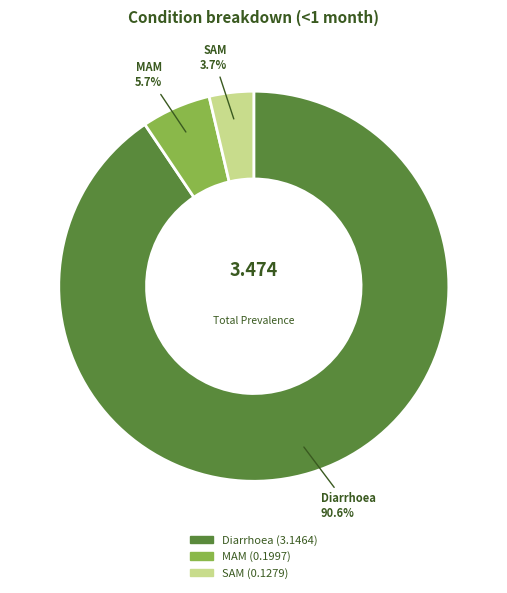

To the nearest percent, what is the difference between the Diarrhoea and MAM slice percentages?

85%